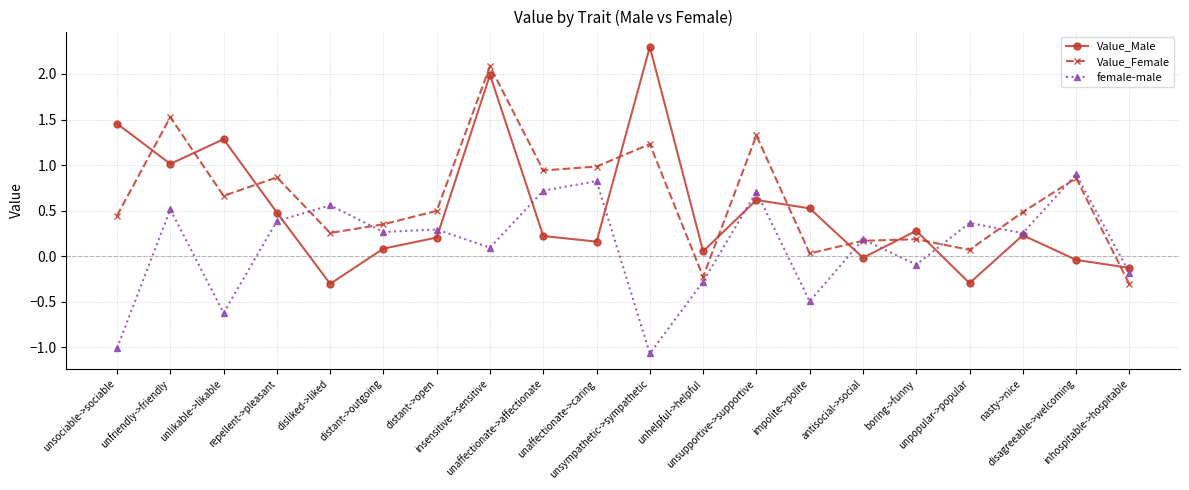

What is the minimum value for female-male?

-1.1